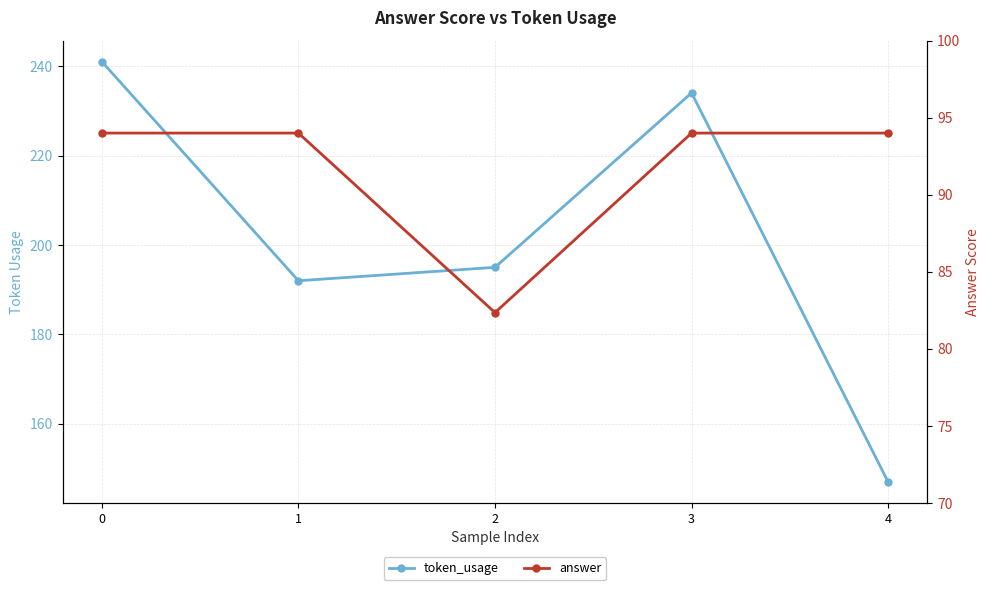

True or false: answer and token_usage intersect in this chart.

False